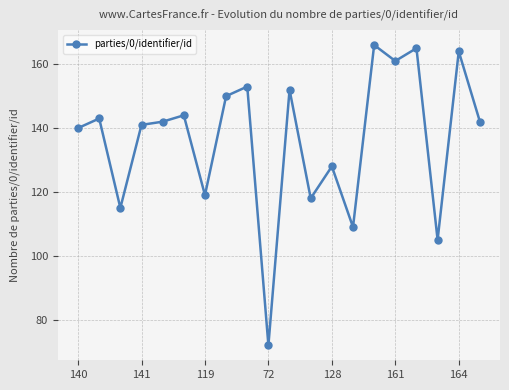

How many interior local valleys (lower than both neighbors) does the data have?

7